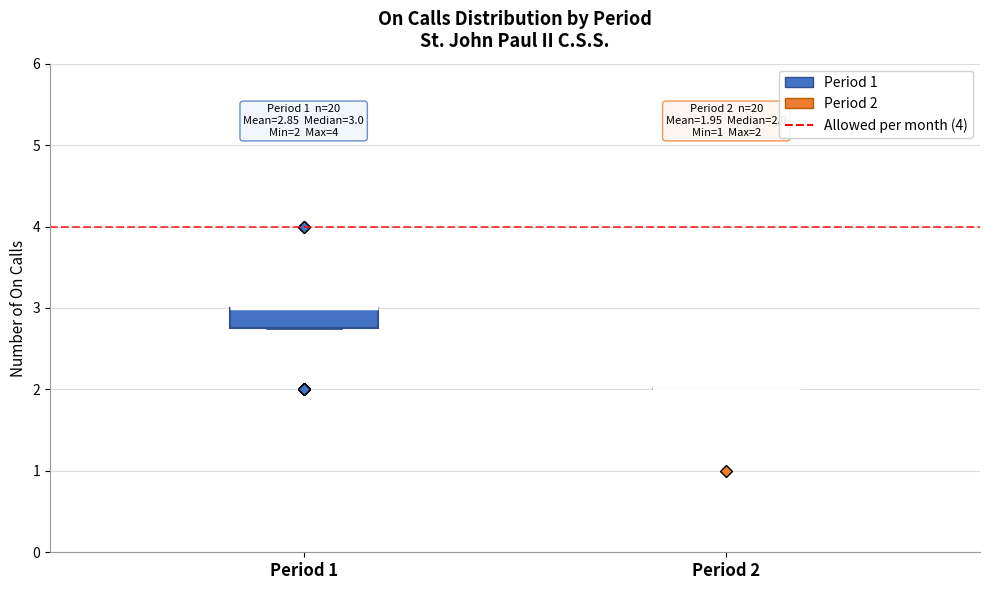

Comparing the boxes themselves (not the whiskers), which one is the tallest?

Period 1